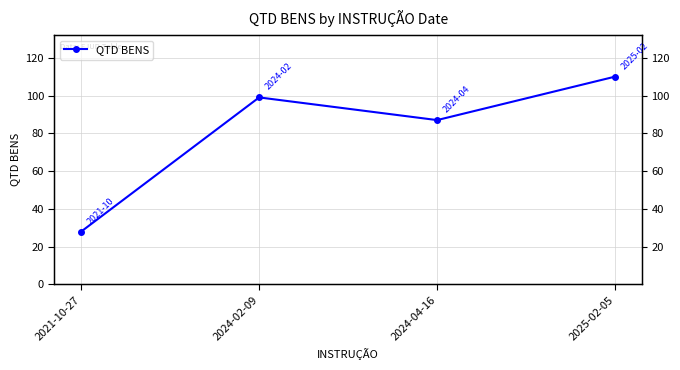

The value at 2024-04-16 is 132. True or false?

False